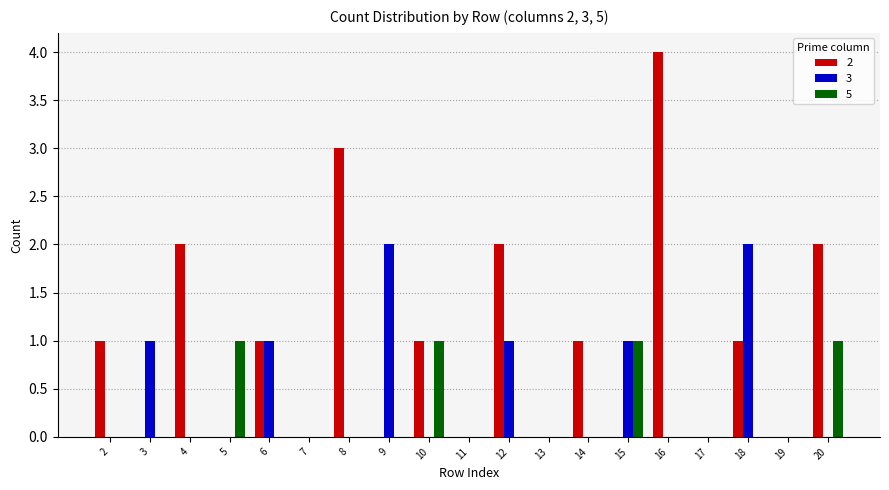

Which series has the largest total across all categories?

2